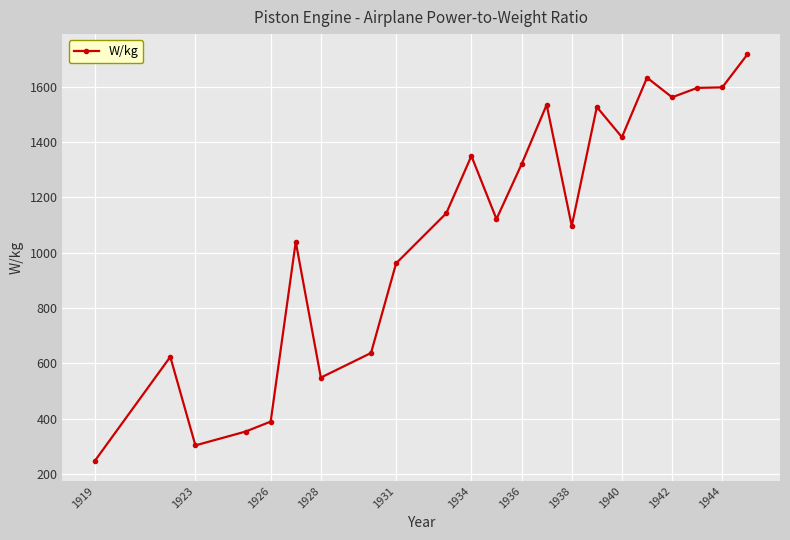

What is the smallest value displayed?

249